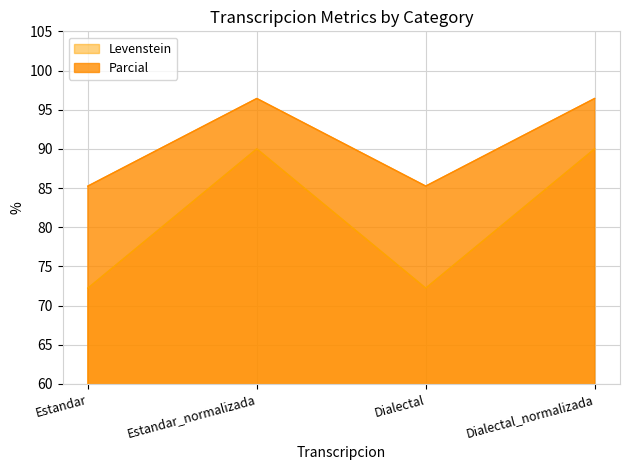

At how many categories does at least one series exceed 89?

2